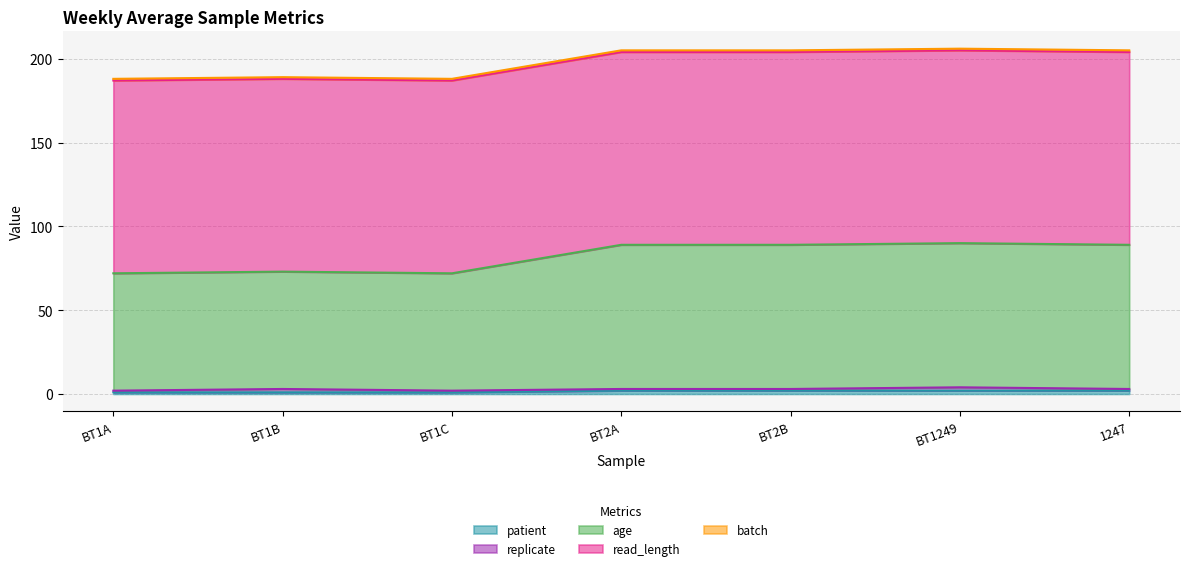

Reading left to right, transcribe all the data shown in this chart.

patient: 1	1	1	2	2	2	2
replicate: 1	2	1	1	1	2	1
age: 70	70	70	86	86	86	86
read_length: 115	115	115	115	115	115	115
batch: 1	1	1	1	1	1	1